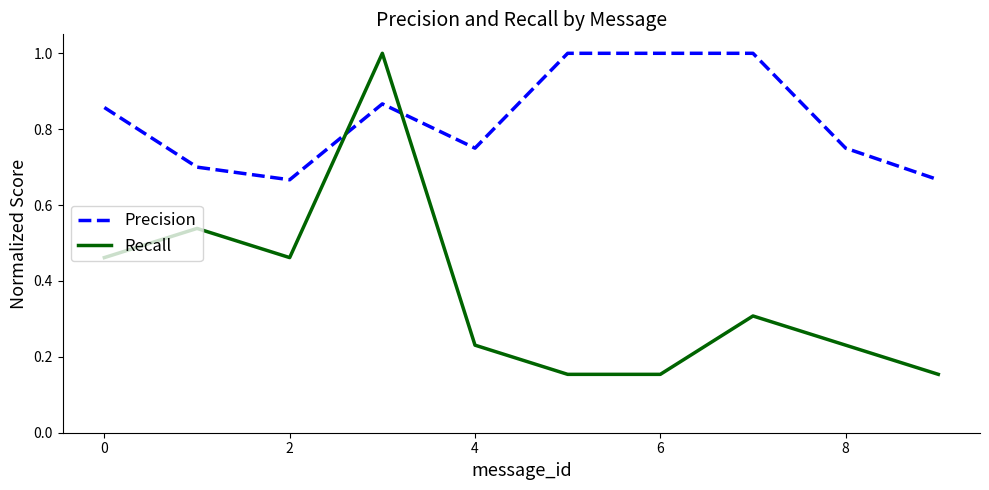

Which series has the largest range (max minus min)?

Recall